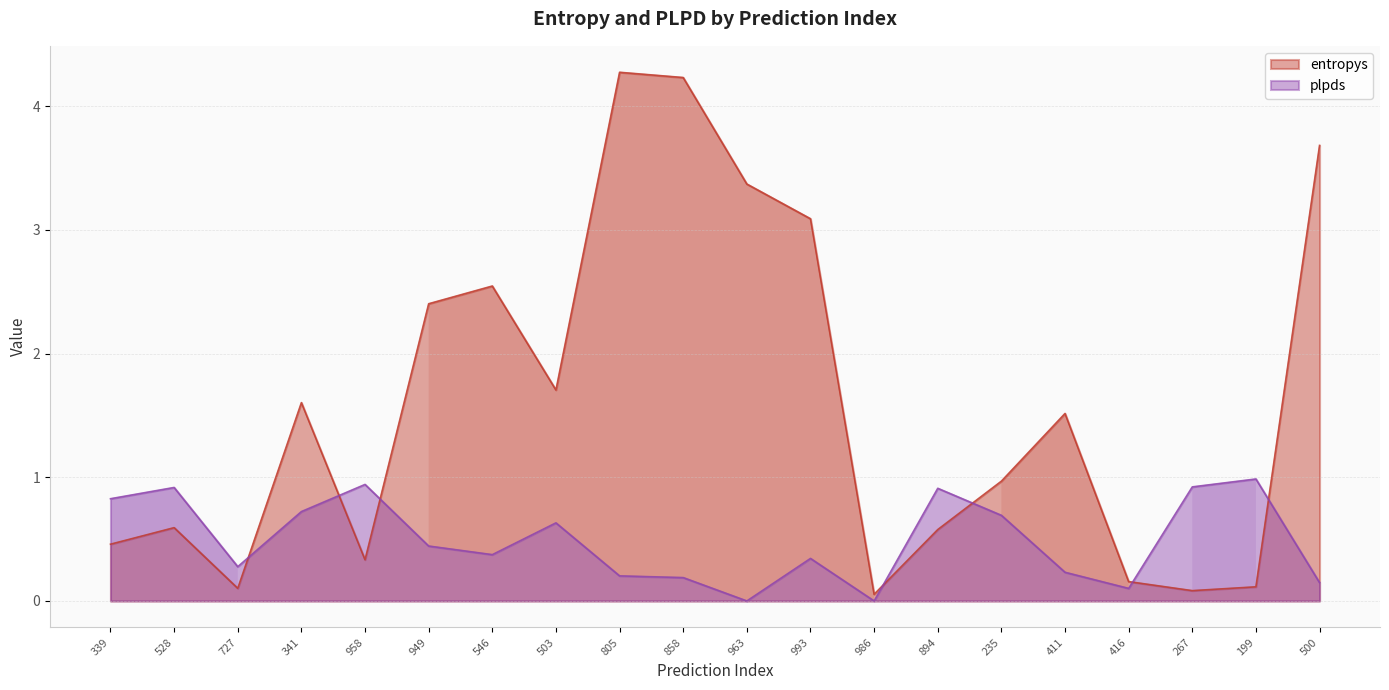

What is the spread (max minus min) of values at 949?

2.0